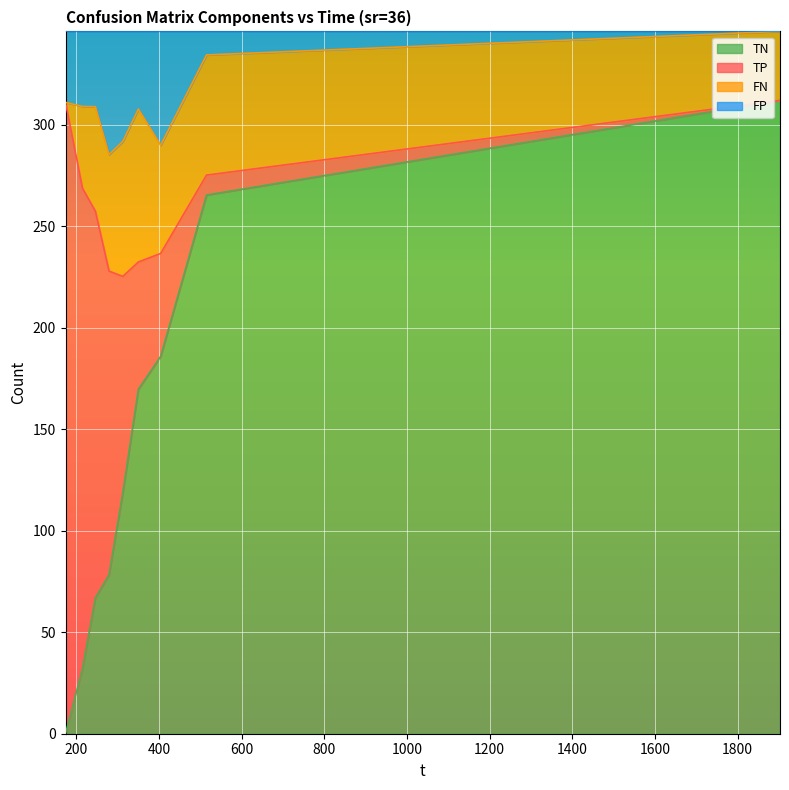

What are all the series names shown in the legend?

TN, TP, FN, FP